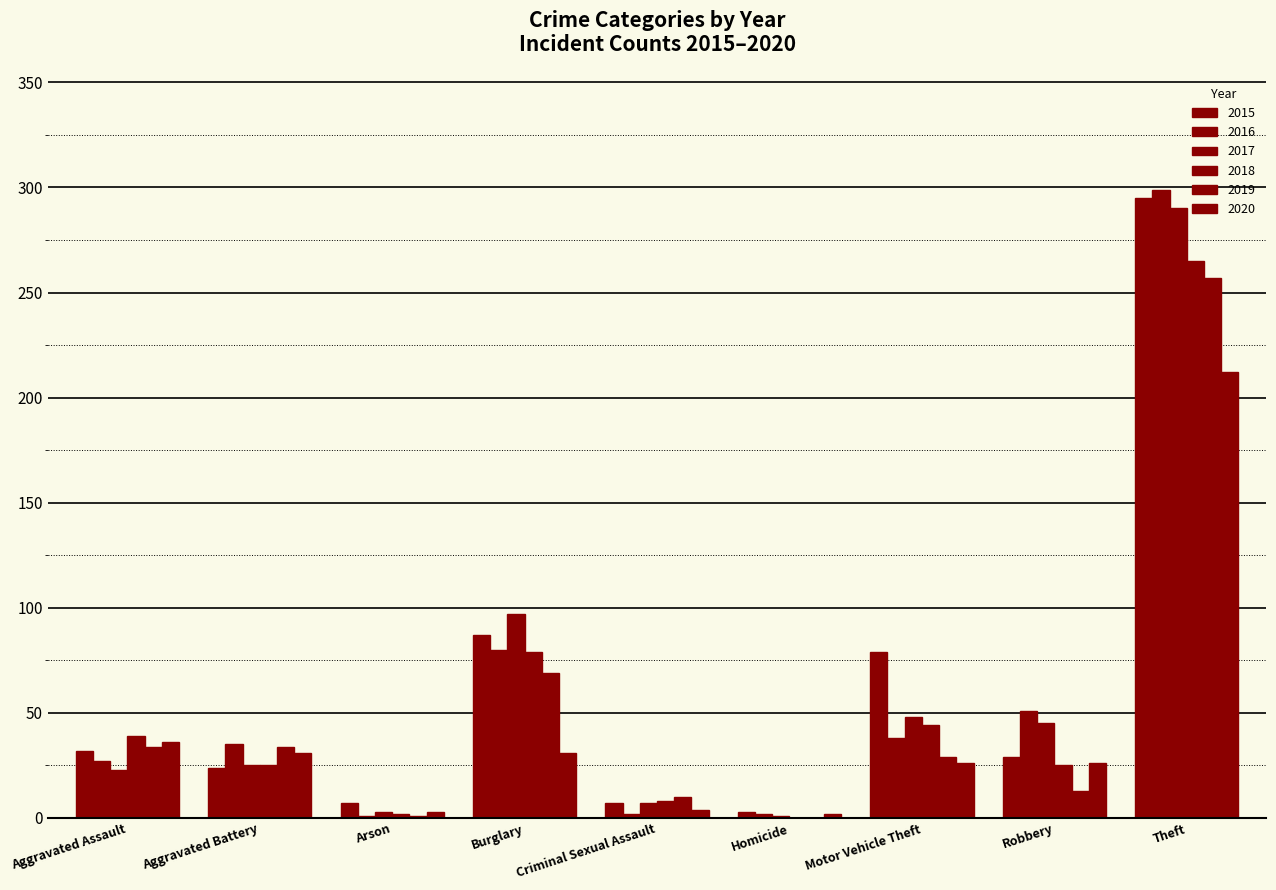

At which label does 2019 first exceed 29?

Aggravated Assault